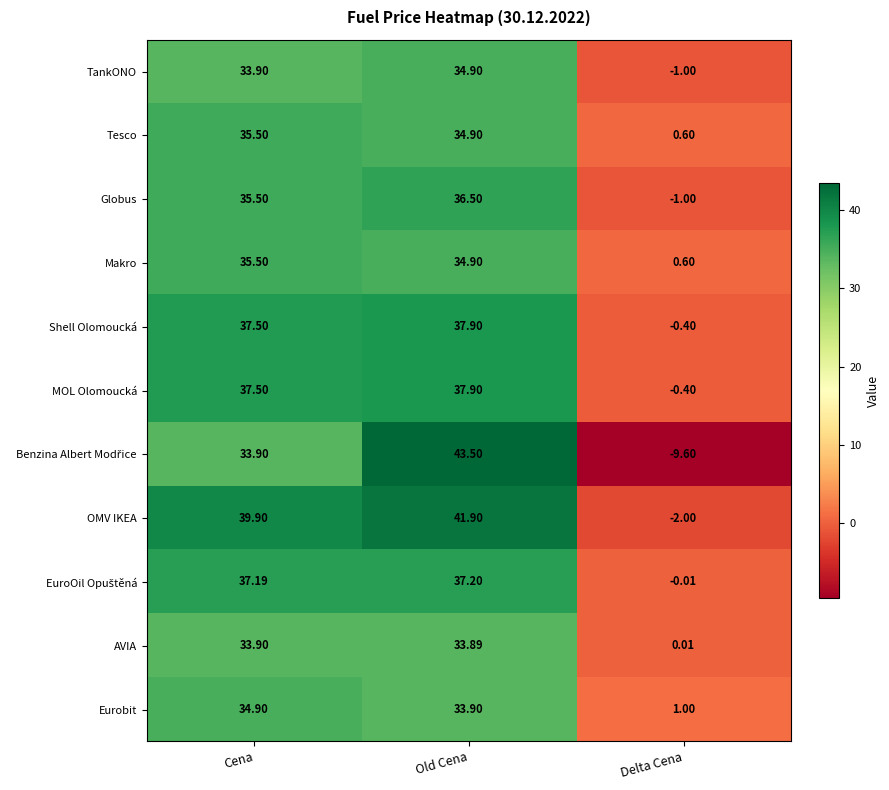

At which label is Tesco closest to 18?

Old Cena